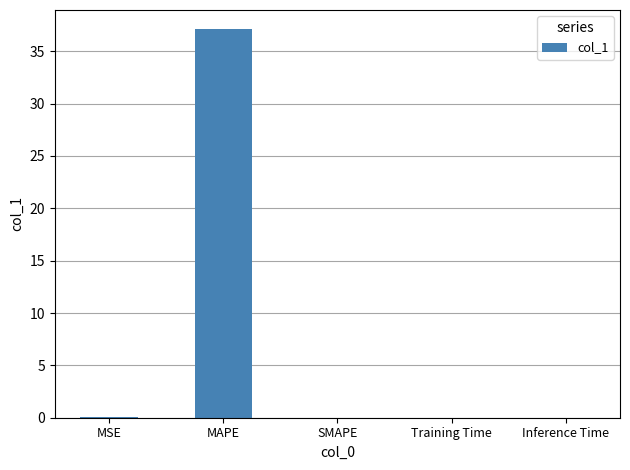

What is the greatest value displayed?

37.1